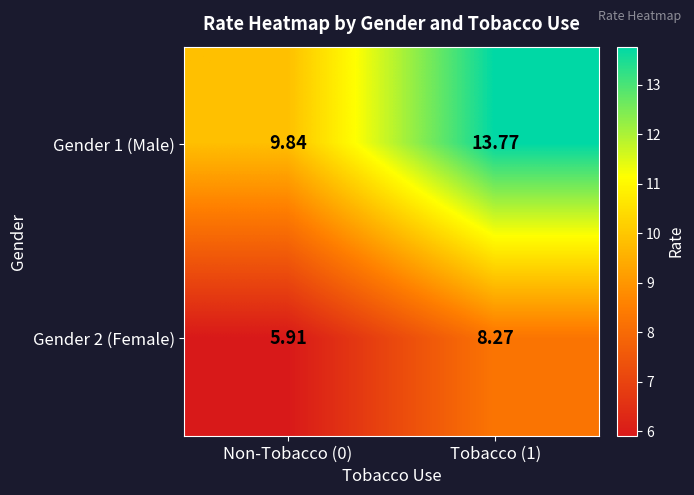

Is the value of Gender 1 (Male) at Tobacco (1) greater than the value of Gender 2 (Female) at Non-Tobacco (0)?

Yes